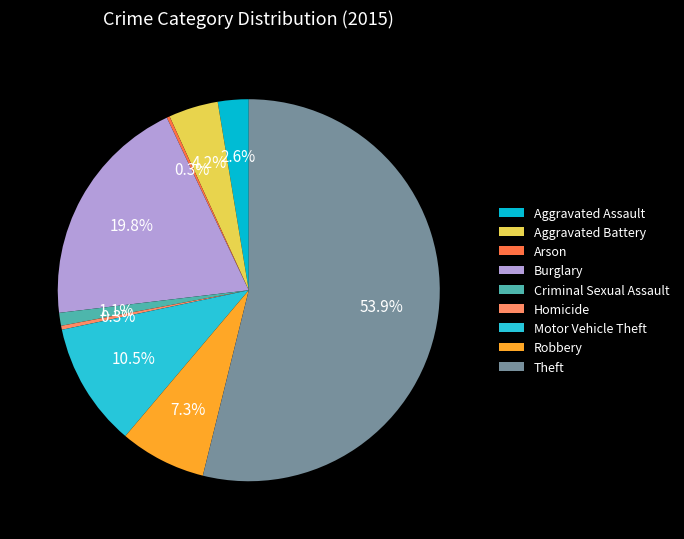

Is it true that Aggravated Assault is 3% of the pie?

True